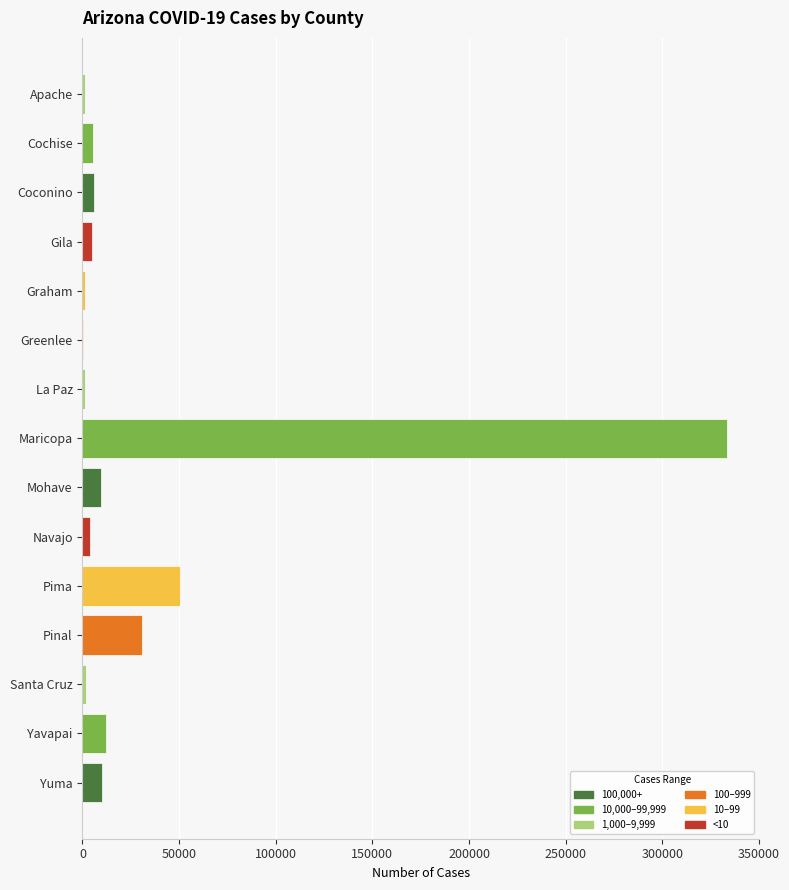

The chart shows a value of 65622 at Pima. True or false?

False